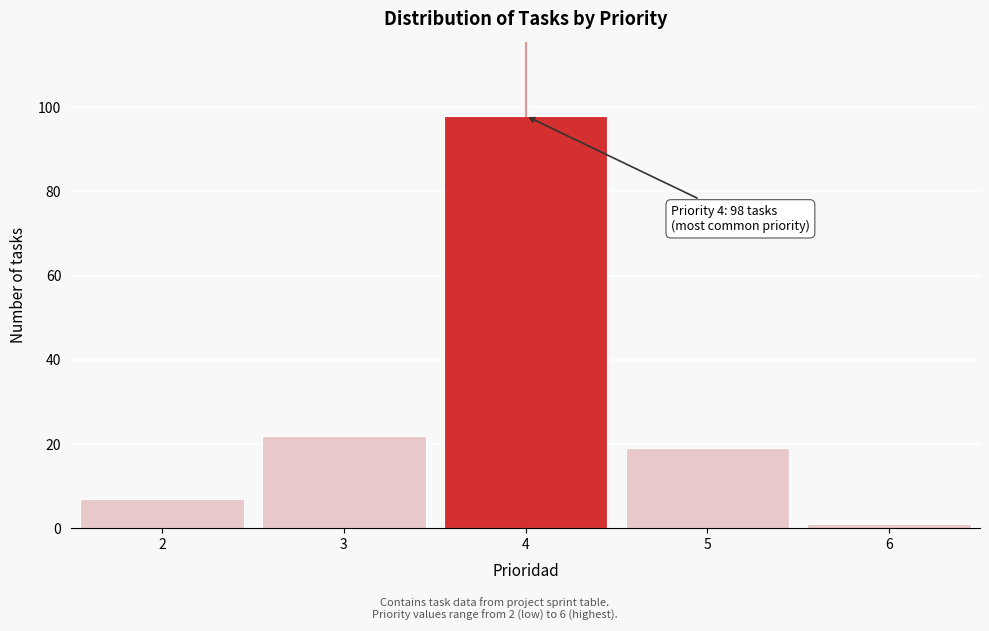

Which range on the x-axis has the tallest bar?

3.5 to 4.5